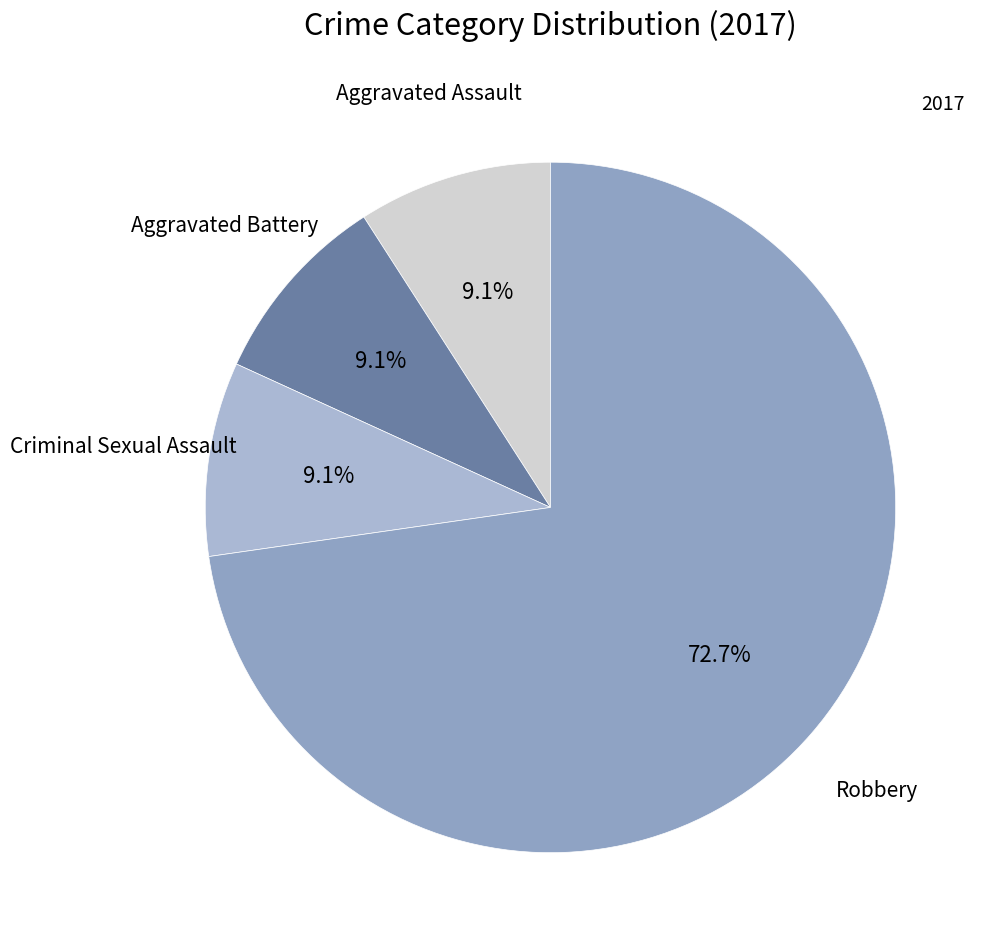

How many slices are in this pie chart?

4